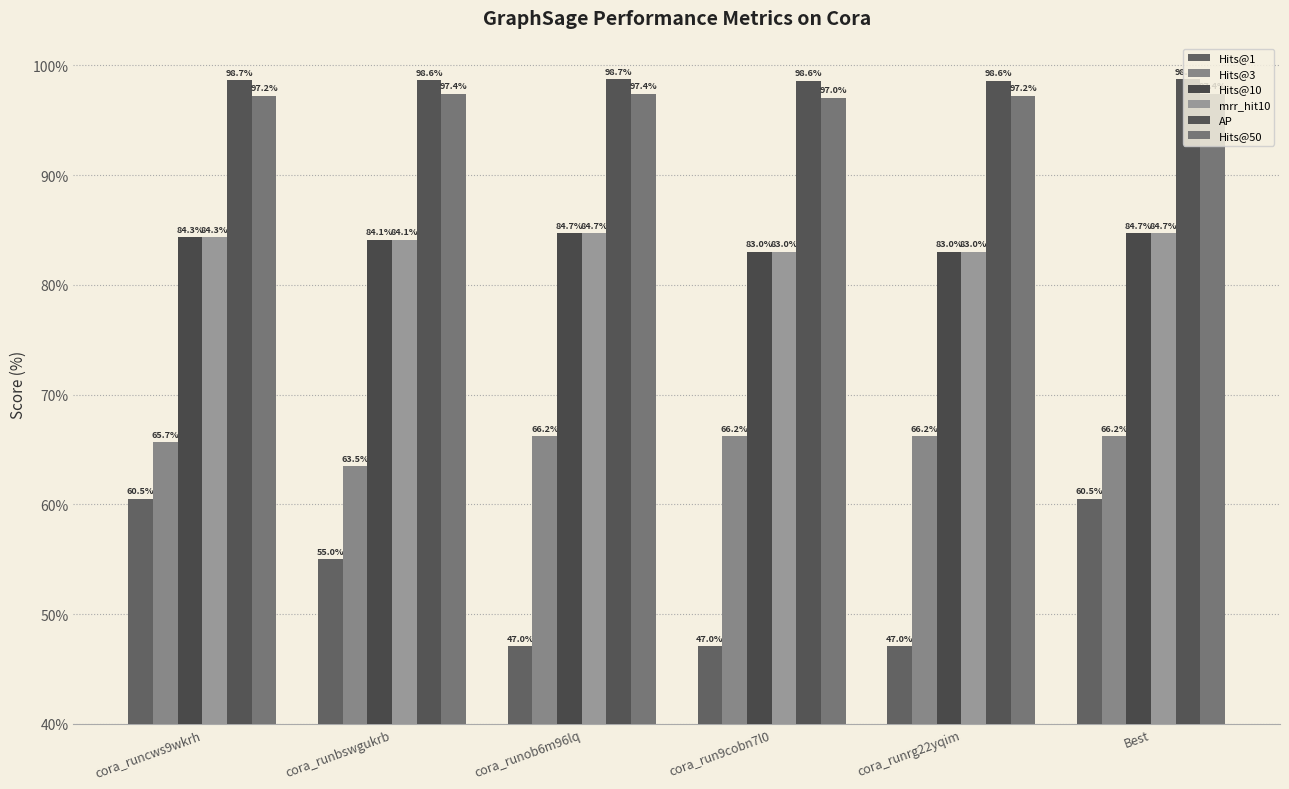

Reading right to left, extract all data points from this chart.

Hits@1: 60.5	47.0	47.0	47.0	55.0	60.5
Hits@3: 66.2	66.2	66.2	66.2	63.5	65.7
Hits@10: 84.7	83.0	83.0	84.7	84.1	84.3
mrr_hit10: 84.7	83.0	83.0	84.7	84.1	84.3
AP: 98.7	98.6	98.6	98.7	98.6	98.7
Hits@50: 97.4	97.2	97.0	97.4	97.4	97.2